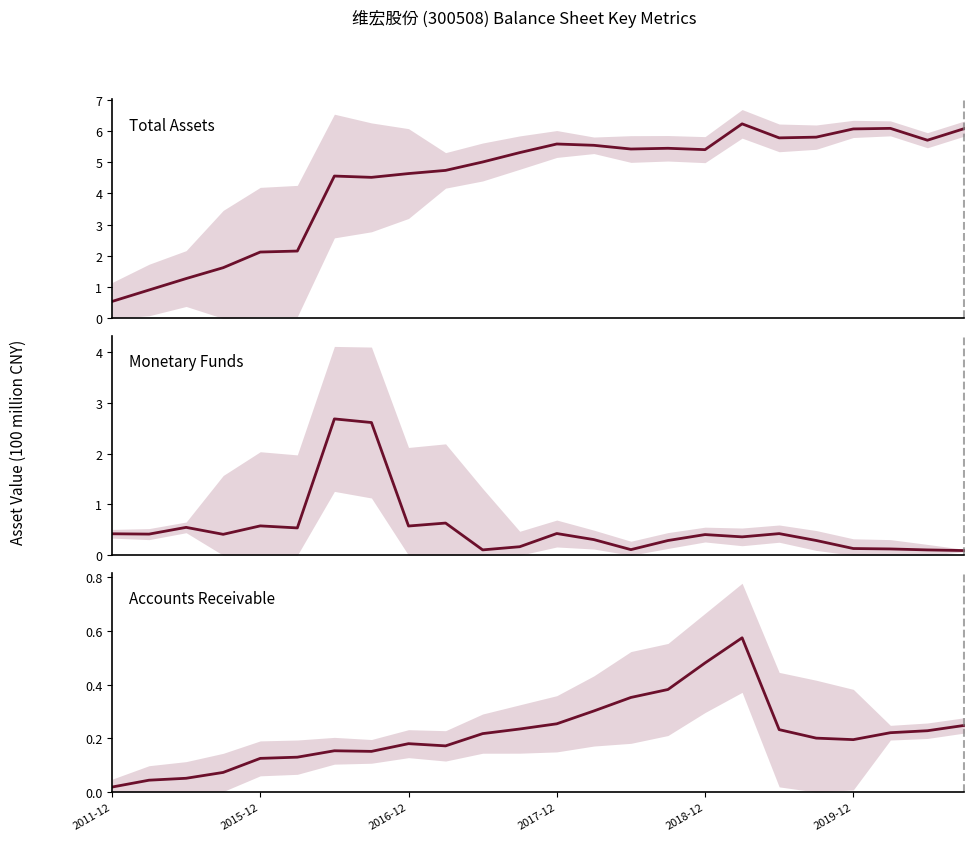

The value of Total Assets at 21 is 1.8. True or false?

False